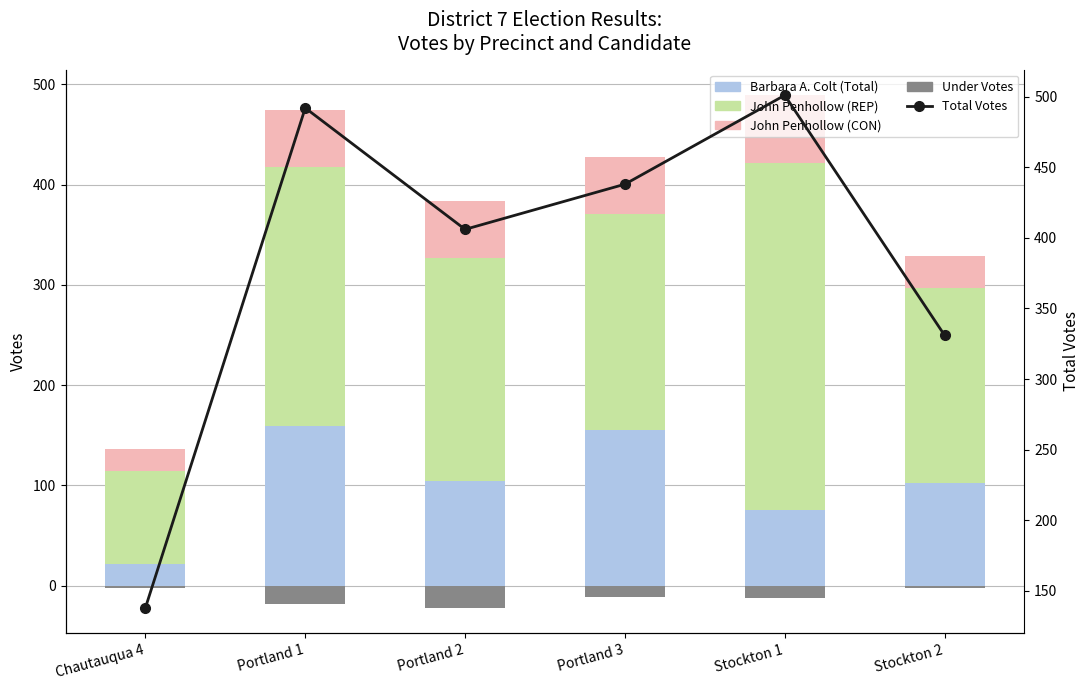

What is the minimum value shown in the chart?

-22